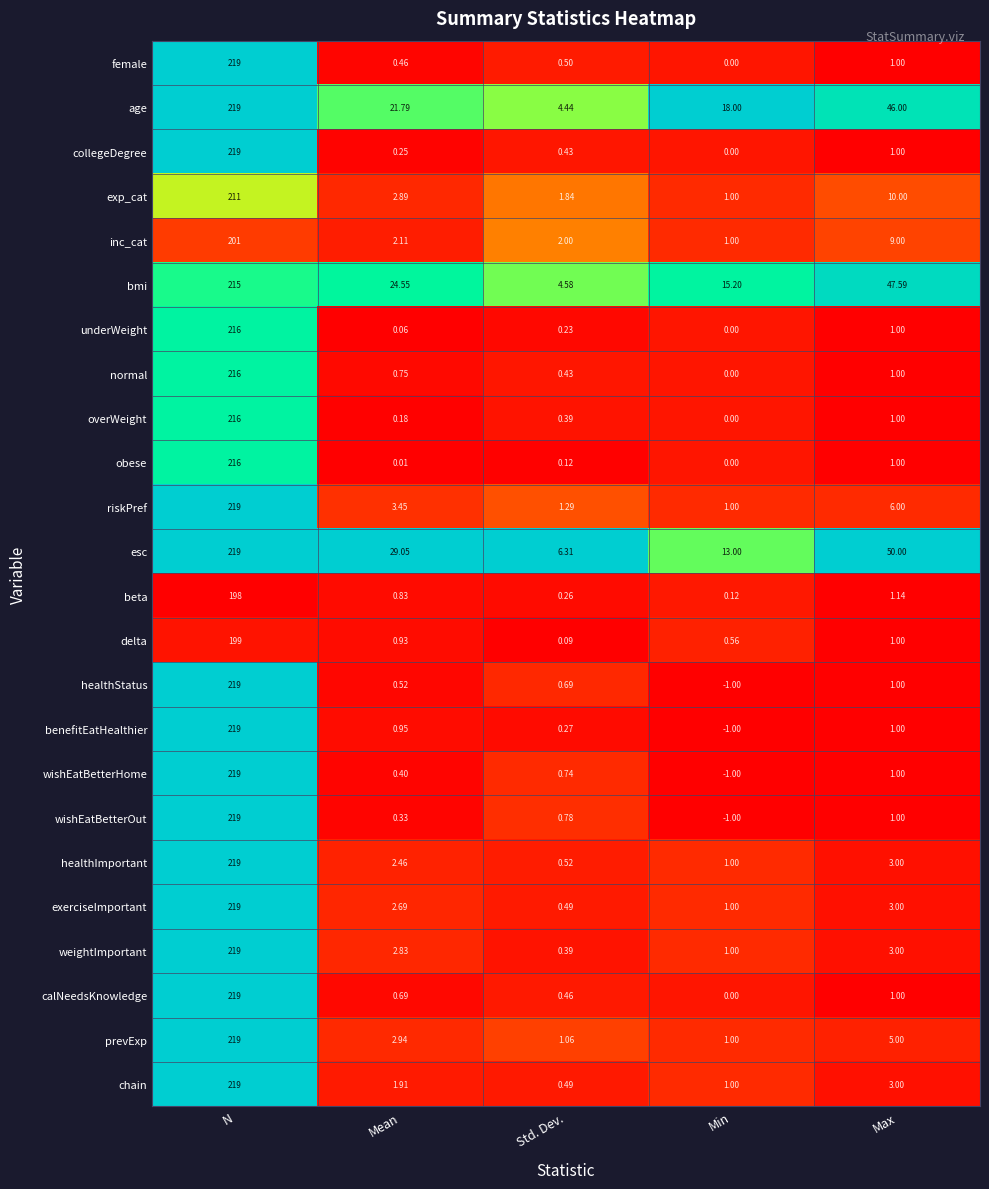

Which series has the largest total across all categories?

esc